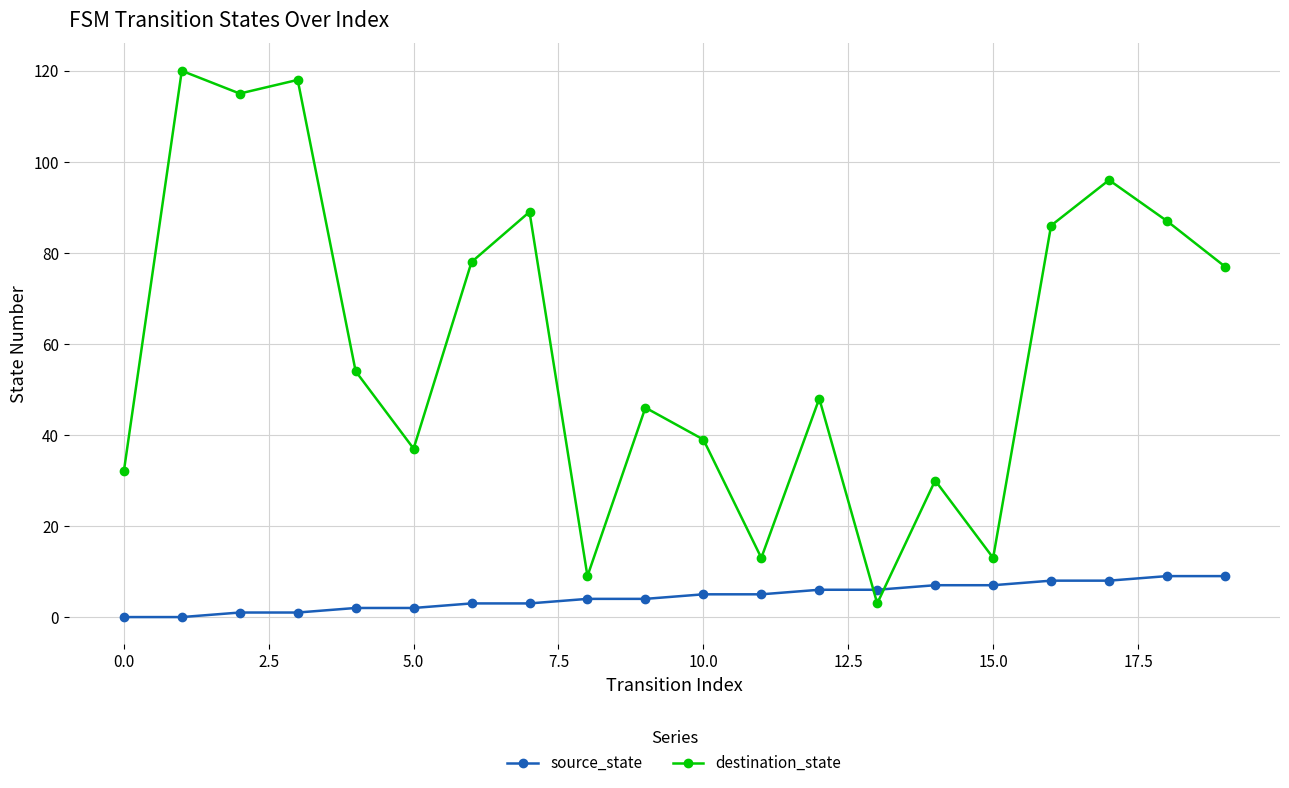

Reading left to right, transcribe all the data shown in this chart.

source_state: 0	0	1	1	2	2	3	3	4	4	5	5	6	6	7	7	8	8	9	9
destination_state: 32	120	115	118	54	37	78	89	9	46	39	13	48	3	30	13	86	96	87	77